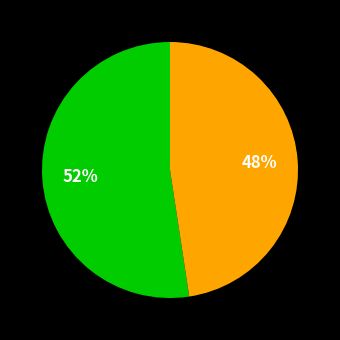

To the nearest percent, what is the average slice percentage?

50%